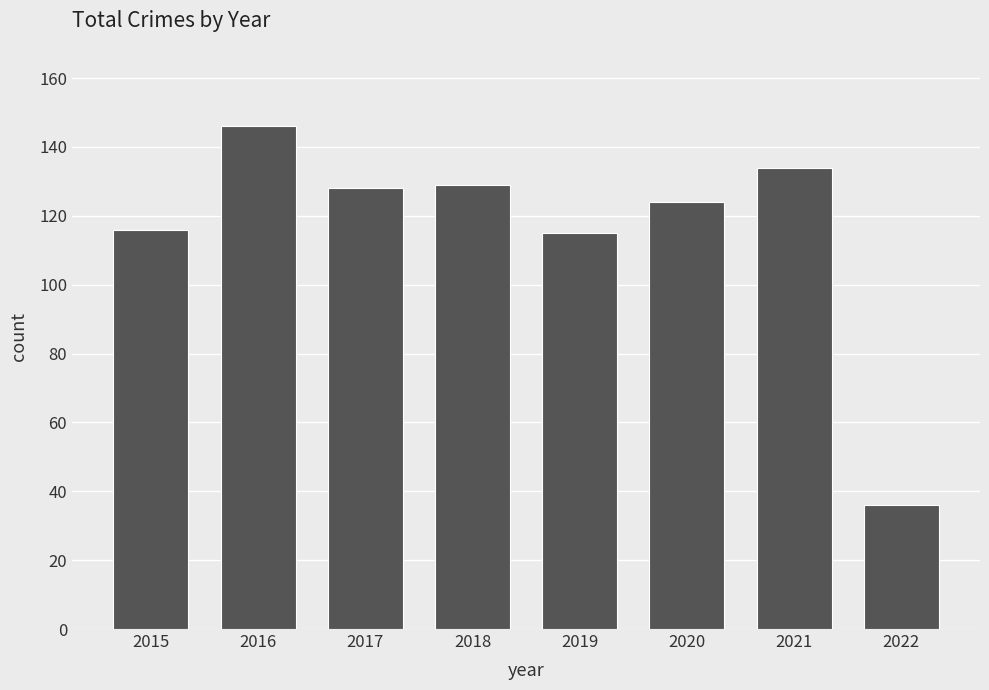

Are the bars horizontal?

No